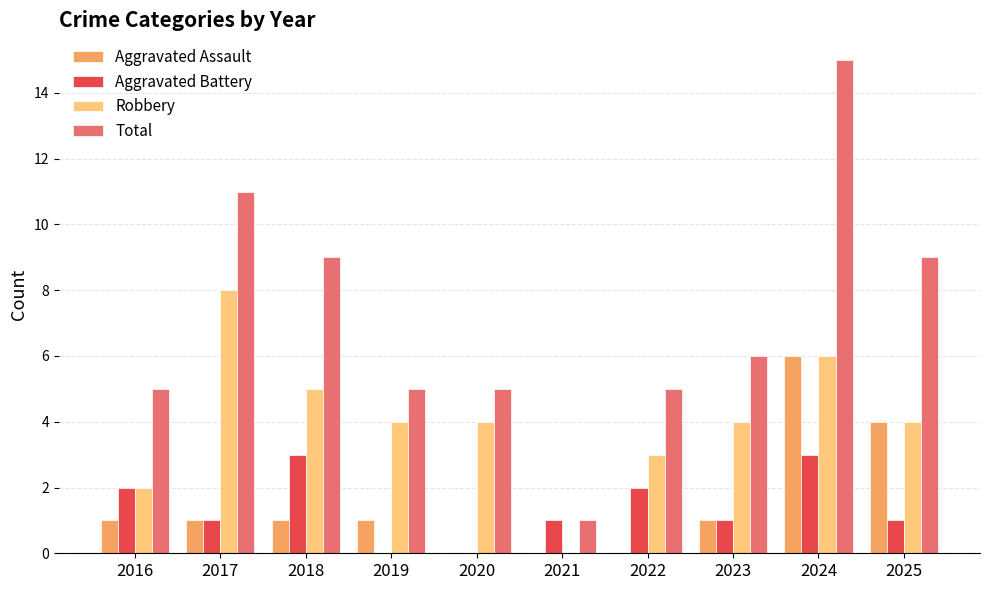

Reading left to right, what are all the values shown in this chart?

Aggravated Assault: 1	1	1	1	0	0	0	1	6	4
Aggravated Battery: 2	1	3	0	0	1	2	1	3	1
Robbery: 2	8	5	4	4	0	3	4	6	4
Total: 5	11	9	5	5	1	5	6	15	9